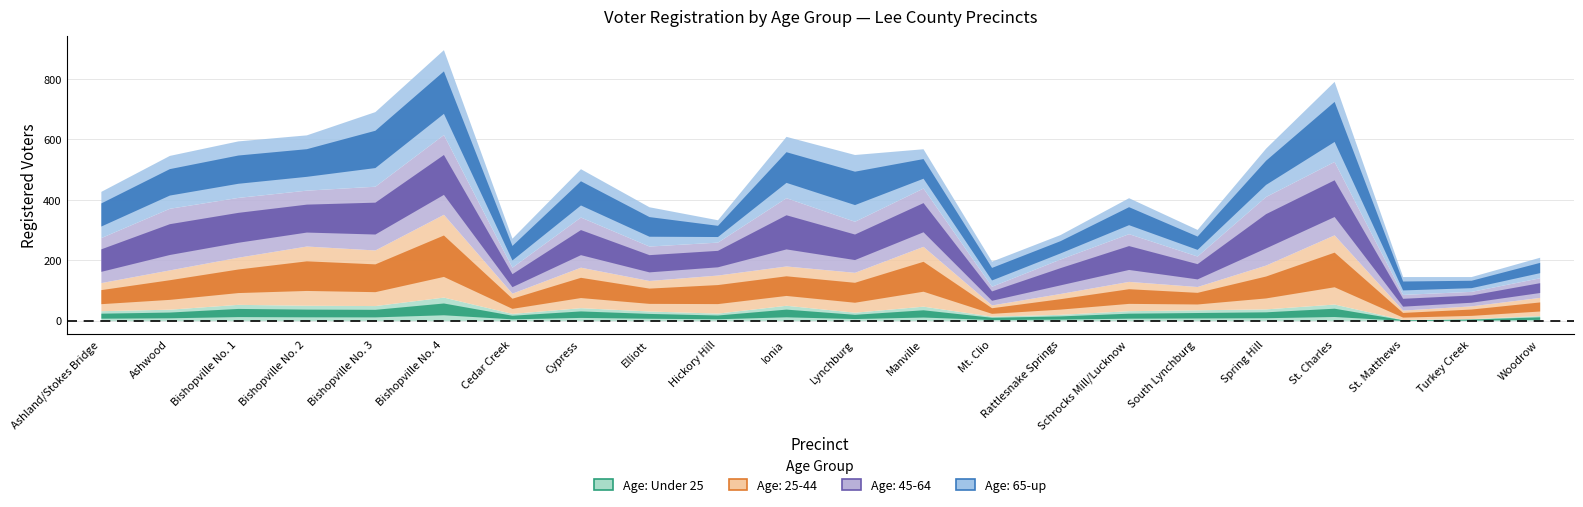

Reading right to left, extract all data points from this chart.

Age: Under 25: 17	7	4	55	39	36	33	21	15	48	28	51	25	32	43	24	78	50	51	54	38	33
Age: 25-44: 60	42	31	229	145	77	97	69	37	198	132	130	126	101	134	67	274	184	196	156	130	93
Age: 45-64: 65	48	52	243	227	101	158	114	62	193	169	226	109	114	166	86	264	211	185	198	204	149
Age: 65-up: 68	49	59	265	160	88	119	81	83	130	221	203	74	130	160	96	281	247	183	187	175	153